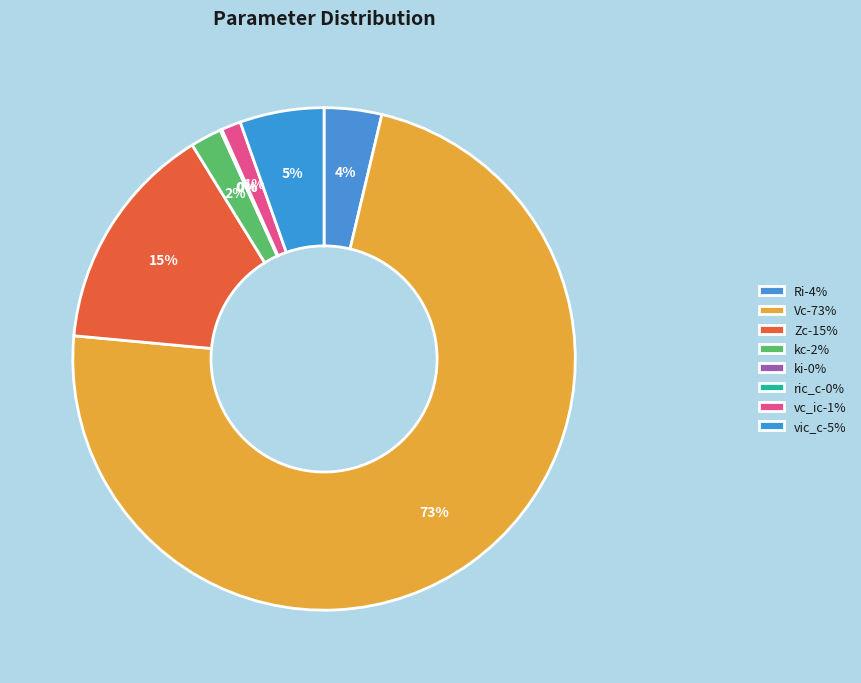

Is Ri the majority of the pie?

No